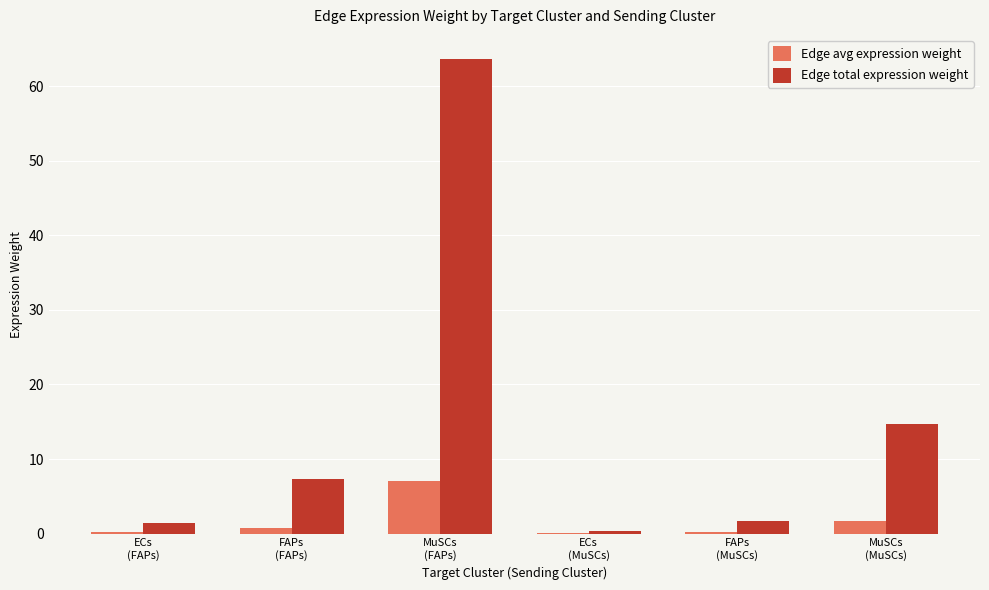

What is the maximum value shown in the chart?

63.7